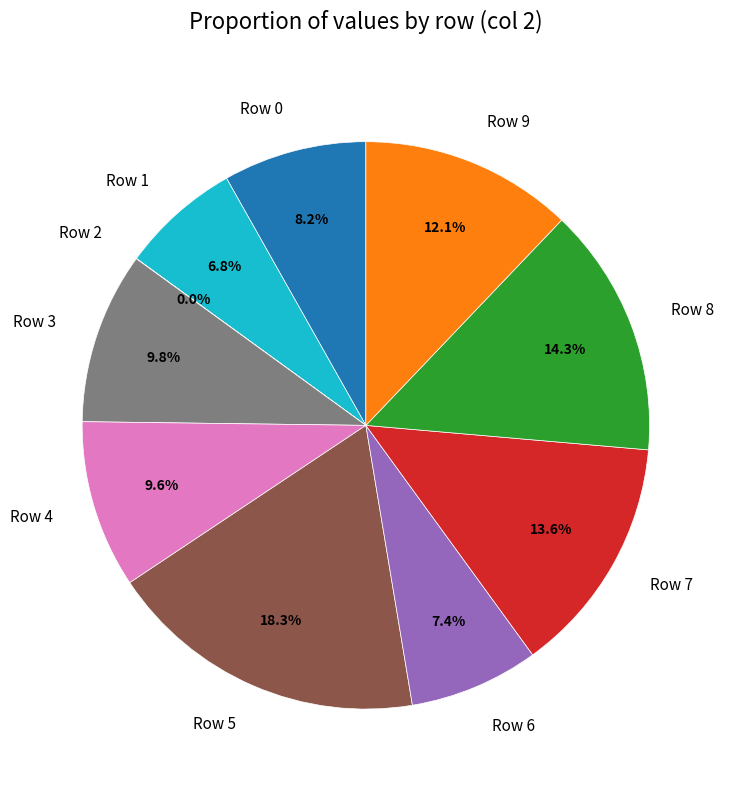

To the nearest percent, what portion does Row 1 represent?

7%